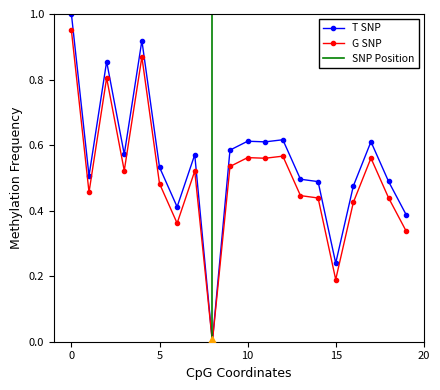

The value at 15 is 0.4. True or false?

False